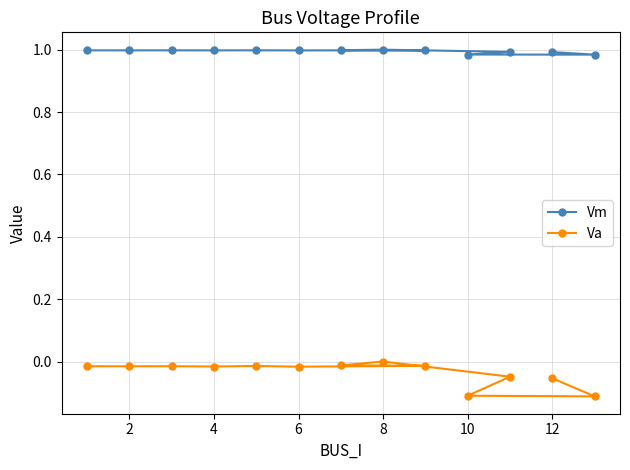

What is the lowest value of the Va series?

-0.1